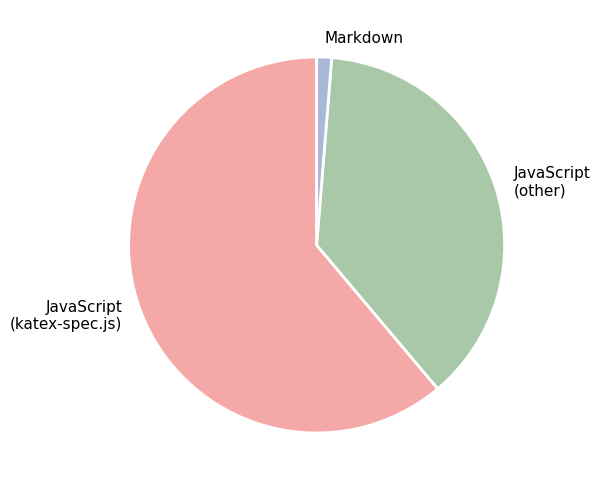

Between JavaScript (other) and JavaScript (katex-spec.js), which is larger?

JavaScript (katex-spec.js)